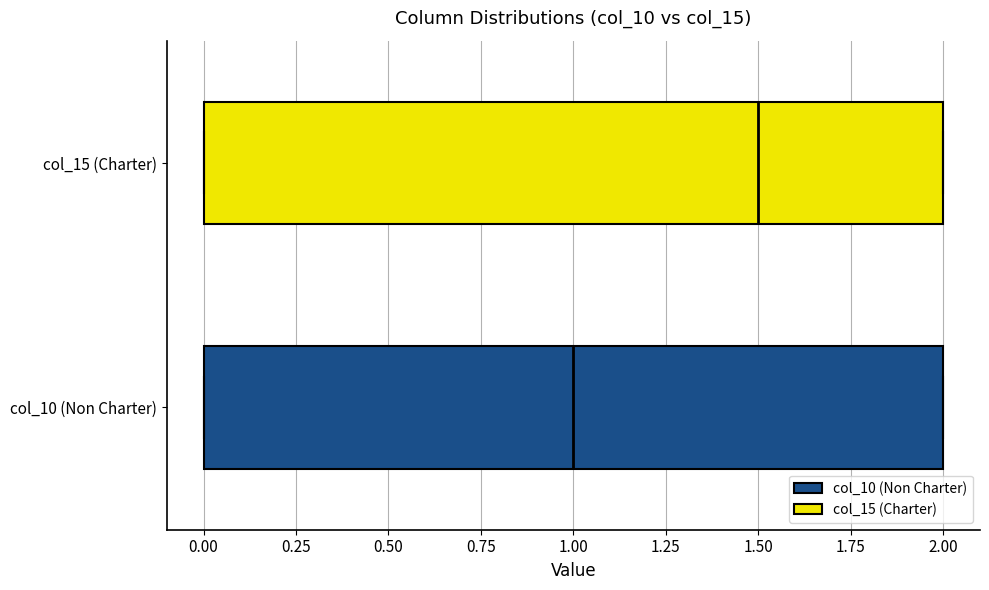

Reading bottom to top, read every box against the x-axis: the position of its median line, the range the box covers, and the ends of its whiskers. The values are not printed on the chart, so give them approximately, as read against the axis.

col_10 (Non Charter): median 1.0, box 0.0 to 2.0, whiskers 0.0 to 2.0
col_15 (Charter): median 1.5, box 0.0 to 2.0, whiskers 0.0 to 2.0